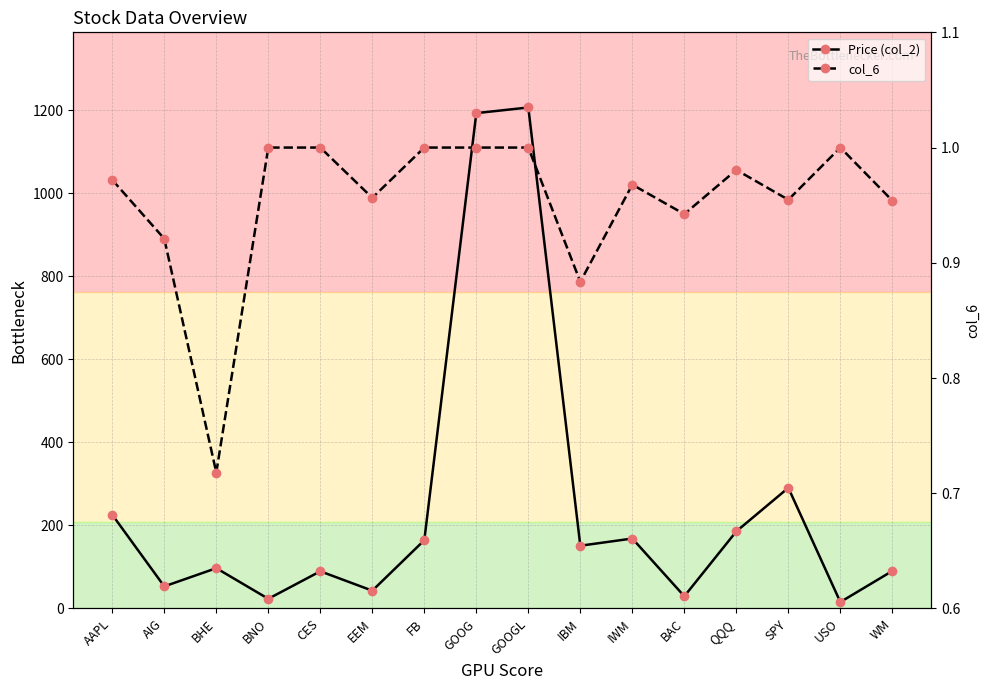

Rank the series by their average value, from highest to lowest.

Price (col_2), col_6